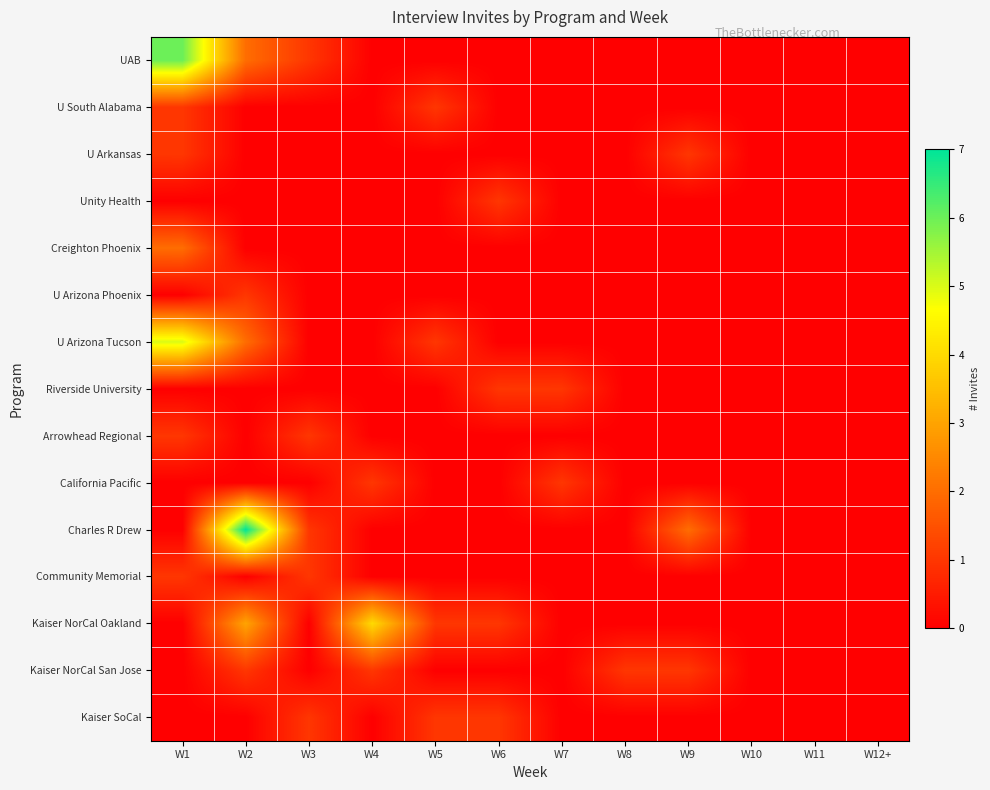

What is the greatest value displayed?

7